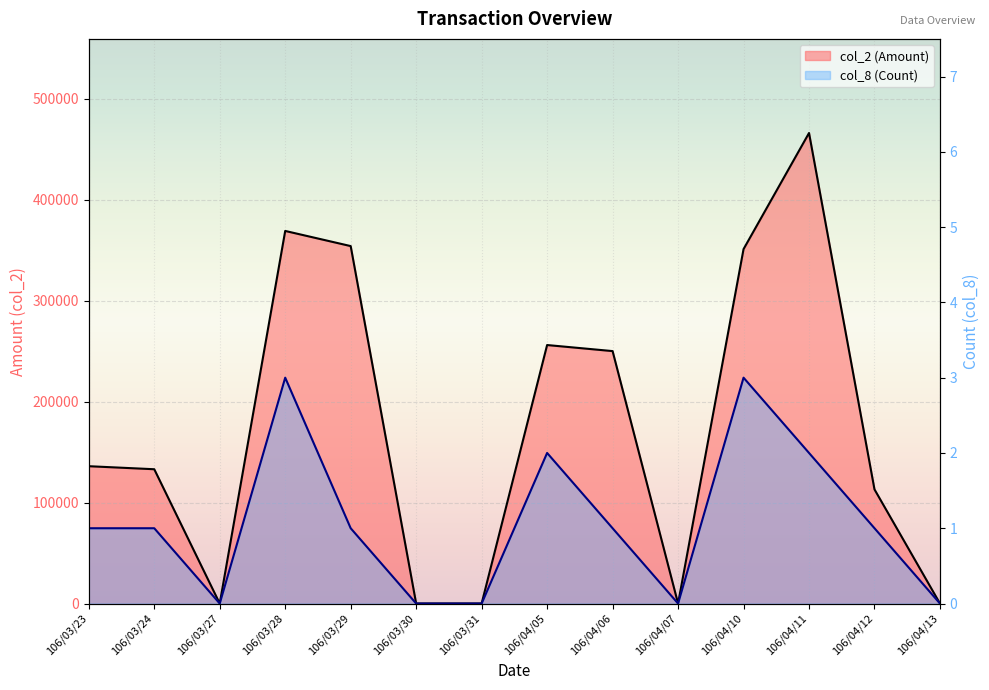

Rank the series at 106/03/27 from highest to lowest value.

col_2 (Amount), col_8 (Count)